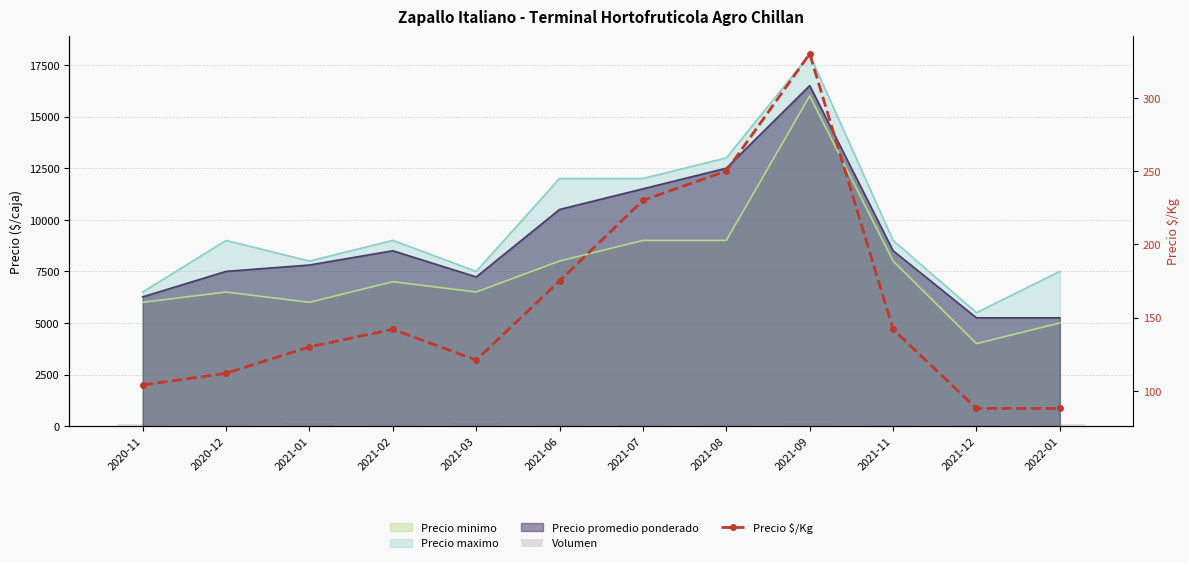

List the labels in order of Volumen value, smallest first.

2021-12, 2021-11, 2020-11, 2020-12, 2021-02, 2021-06, 2021-07, 2021-08, 2022-01, 2021-01, 2021-03, 2021-09